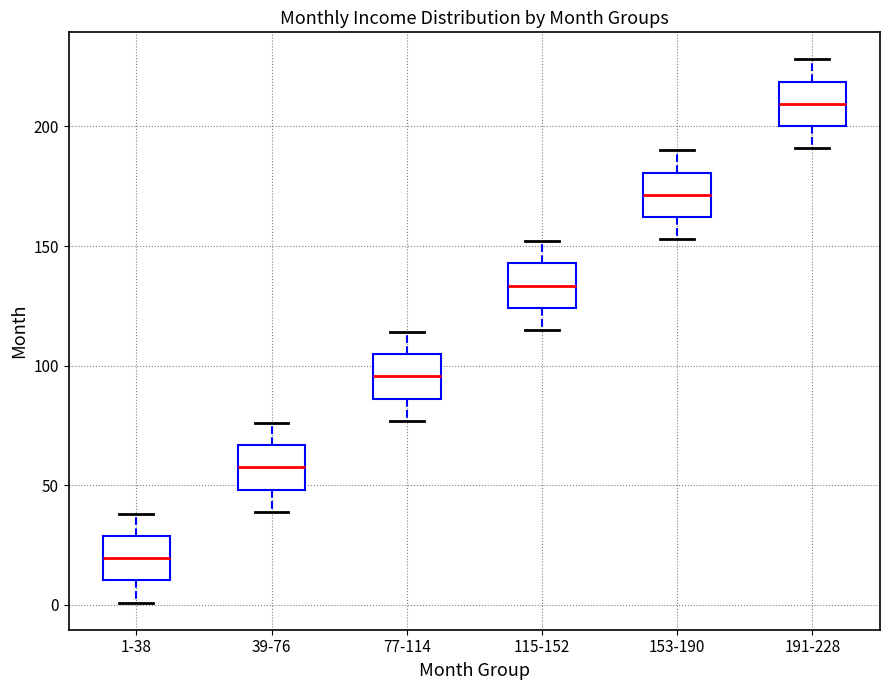

Reading left to right, read every box against the y-axis: the position of its median line, the range the box covers, and the ends of its whiskers. The values are not printed on the chart, so give them approximately, as read against the axis.

1-38: median 20, box 10 to 30, whiskers 0 to 40
39-76: median 60, box 50 to 65, whiskers 40 to 75
77-114: median 95, box 85 to 105, whiskers 75 to 115
115-152: median 135, box 125 to 145, whiskers 115 to 150
153-190: median 170, box 160 to 180, whiskers 155 to 190
191-228: median 210, box 200 to 220, whiskers 190 to 230